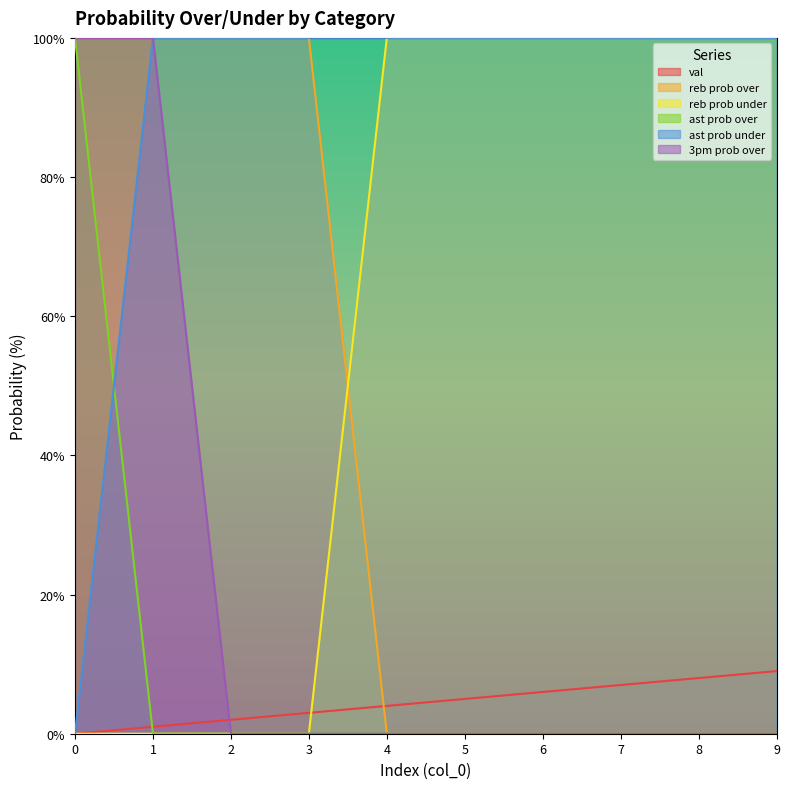

At how many categories does at least one series exceed 37?

10